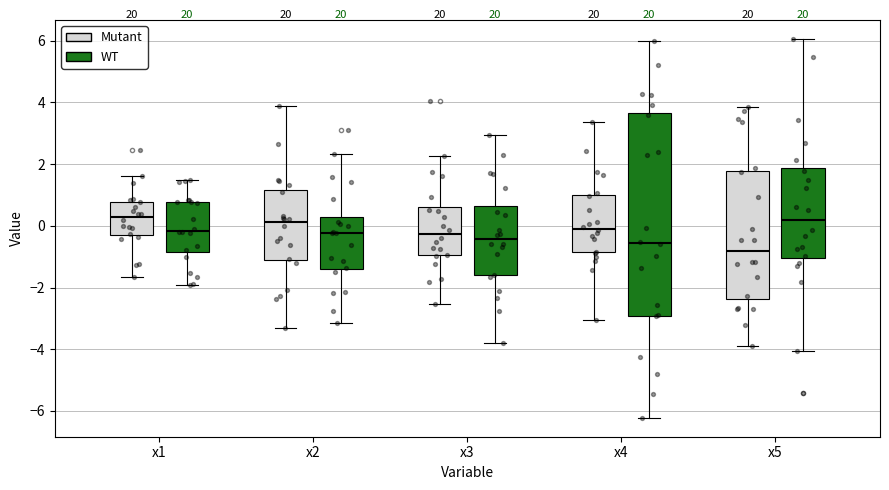

Where is the lower edge of the box for x4 (WT) on the y-axis? The values are not printed on the chart, so give them approximately, as read against the axis.

-3.0